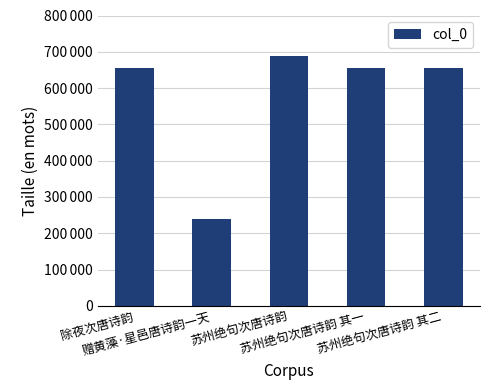

Reading left to right, what are all the values shown in this chart?

656075	240021	689485	655957	655958